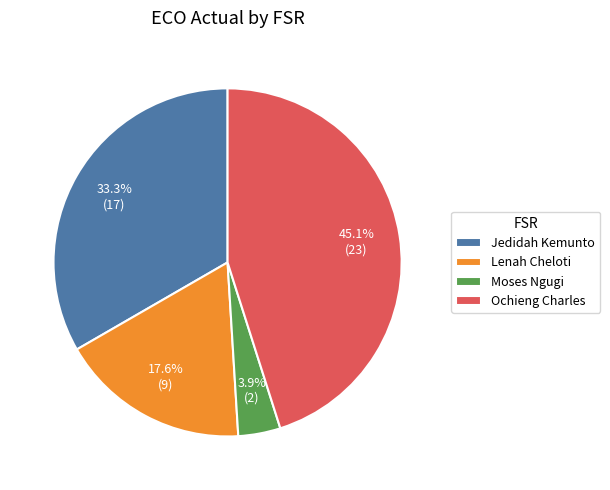

Is Jedidah Kemunto the majority of the pie?

No